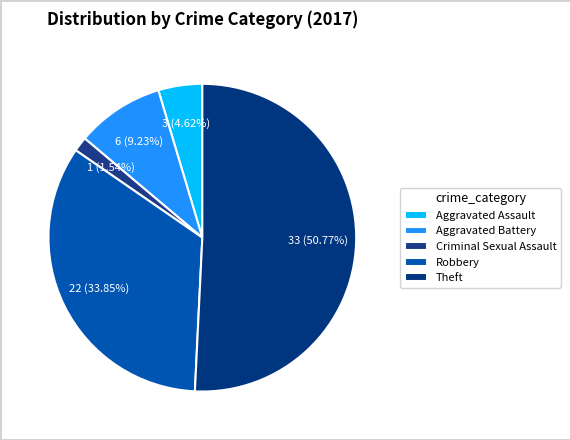

What is the majority slice?

Theft